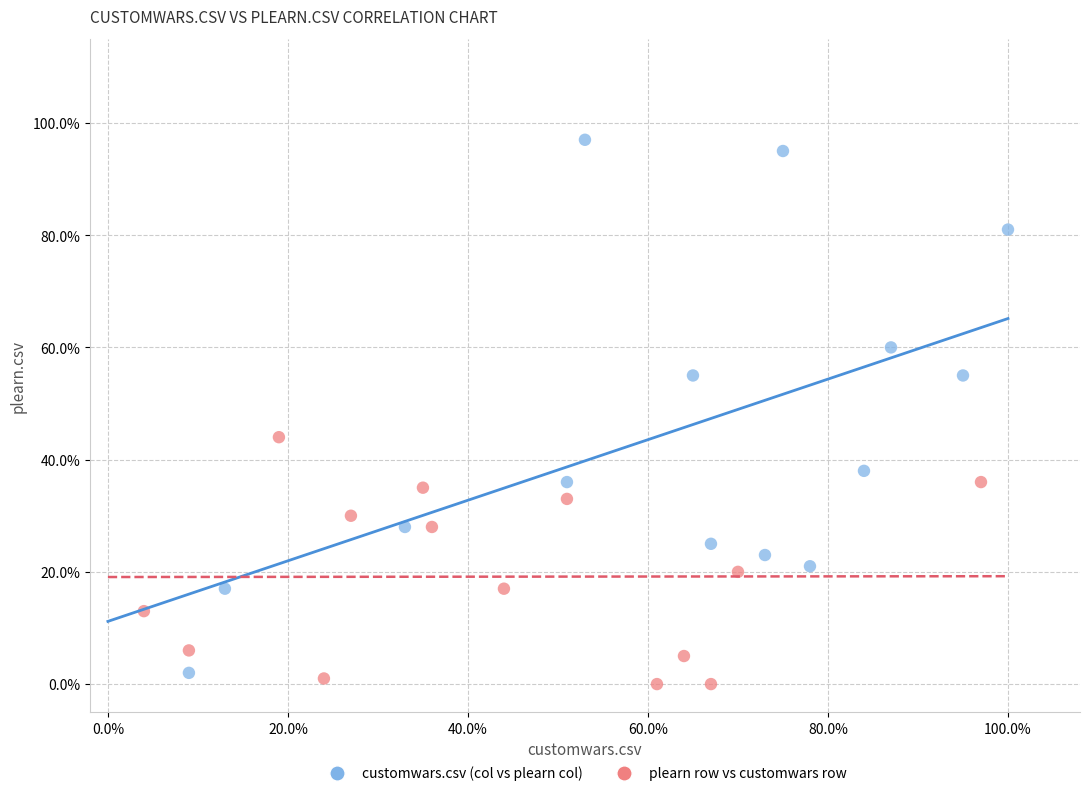

What are all the series names shown in the legend?

customwars.csv (col vs plearn col), plearn row vs customwars row